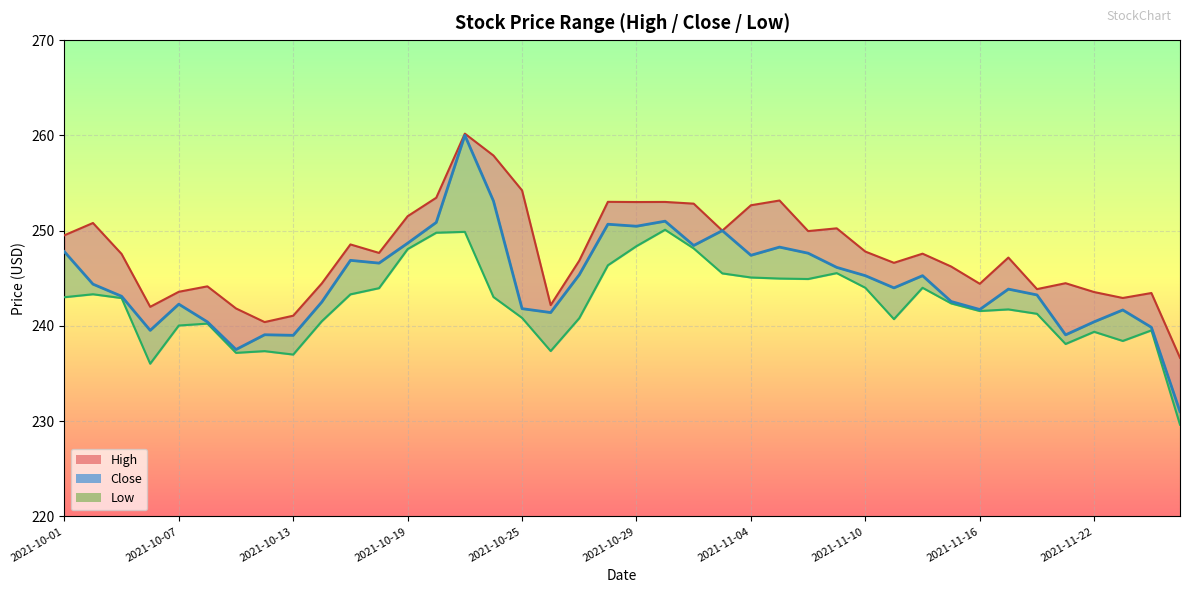

Which has a higher value, 16 or 21?

21